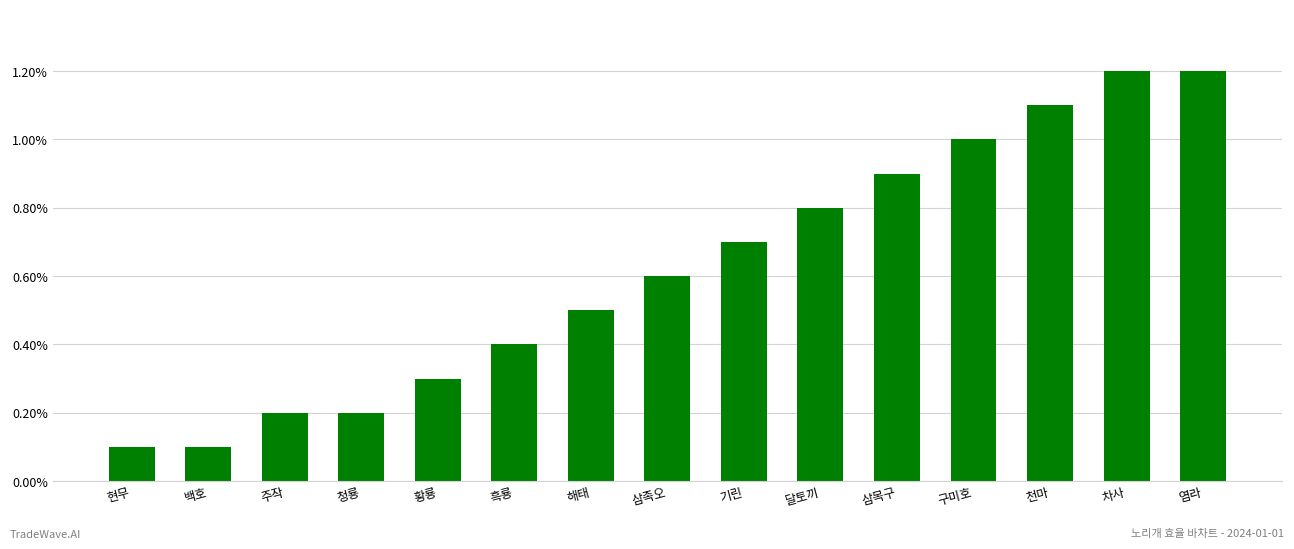

The value at 황룡 is 0.2. True or false?

False